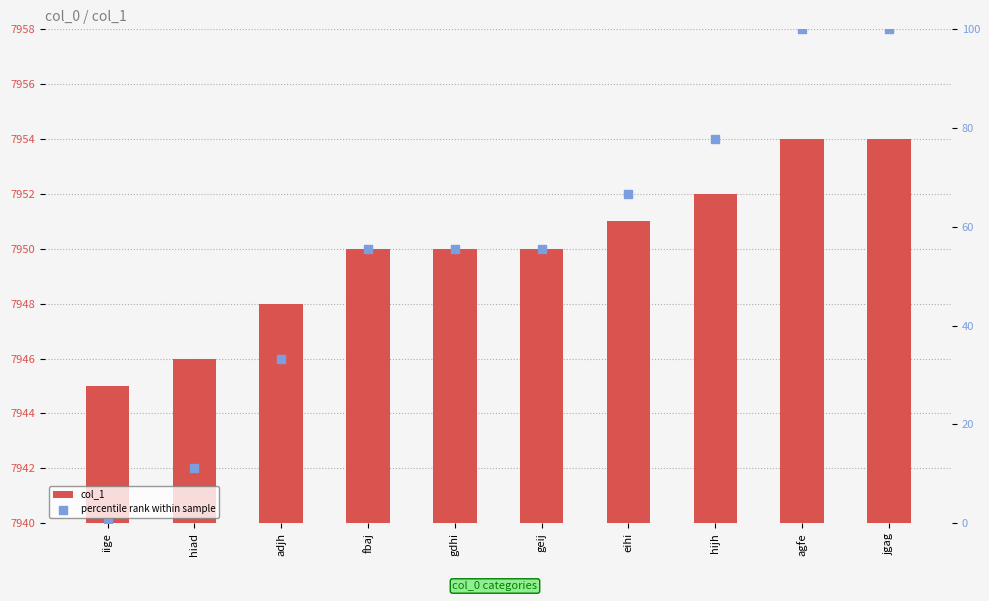

What are all the series names shown in the legend?

col_1, percentile rank within sample